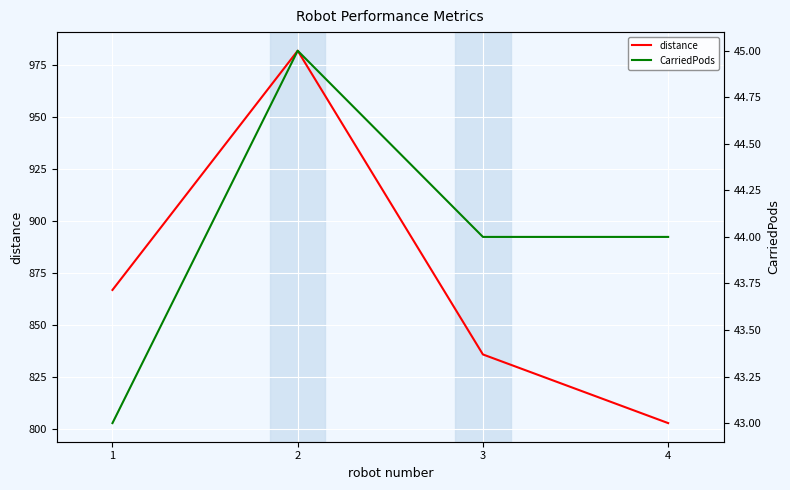

True or false: distance has more than 1 interior local peaks.

False